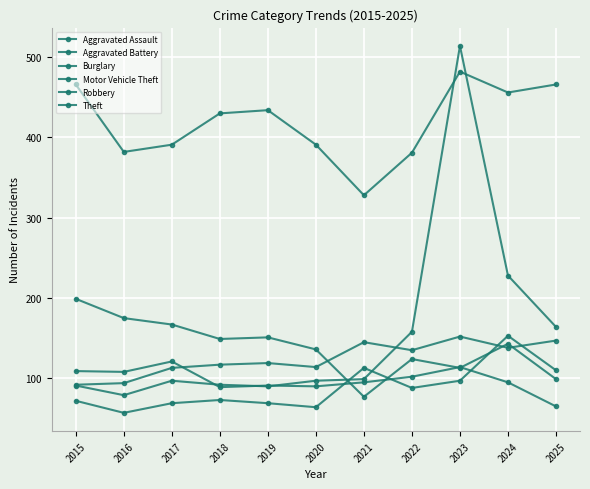

What is the minimum value for Aggravated Assault?

57